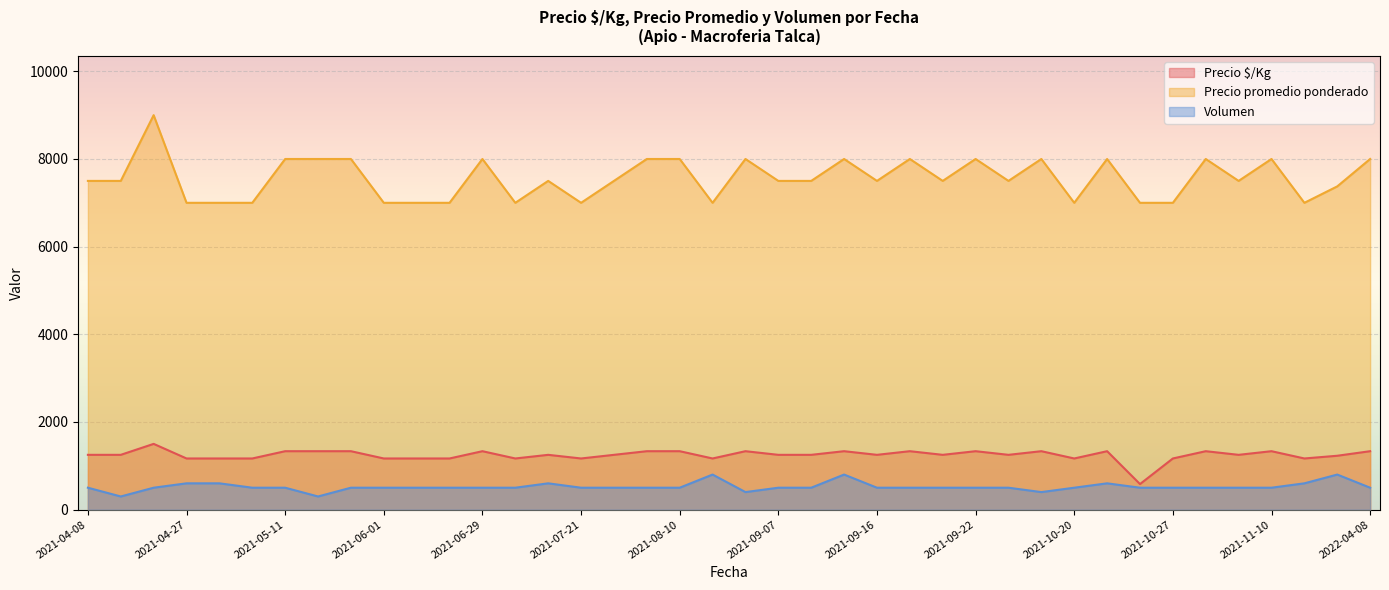

The value of Precio $/Kg at 2021-09-14 is 1250. True or false?

True